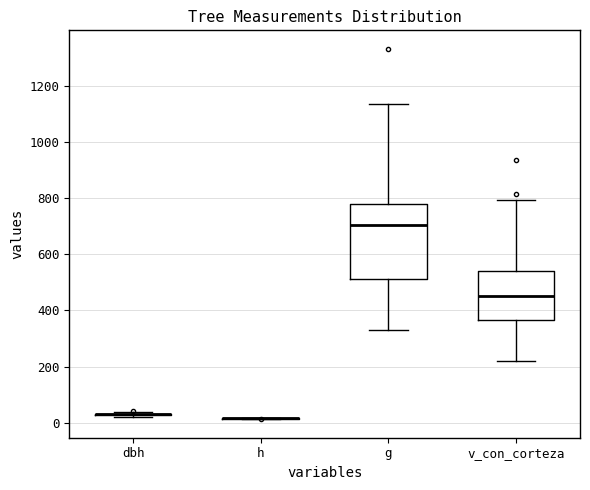

Which box is the tallest, from its lower edge to its upper edge?

g